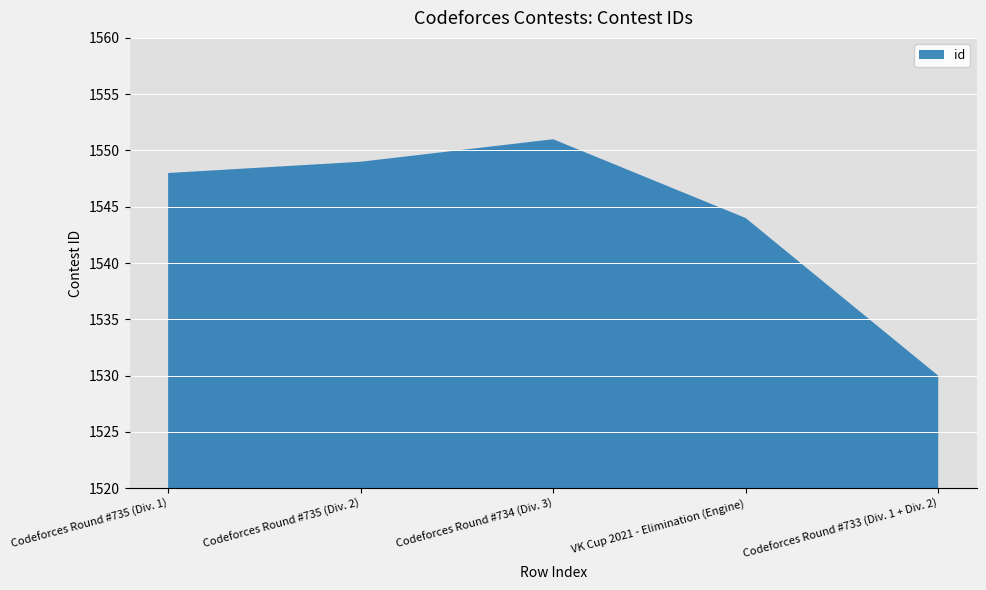

Reading left to right, transcribe all the data shown in this chart.

1548	1549	1551	1544	1530